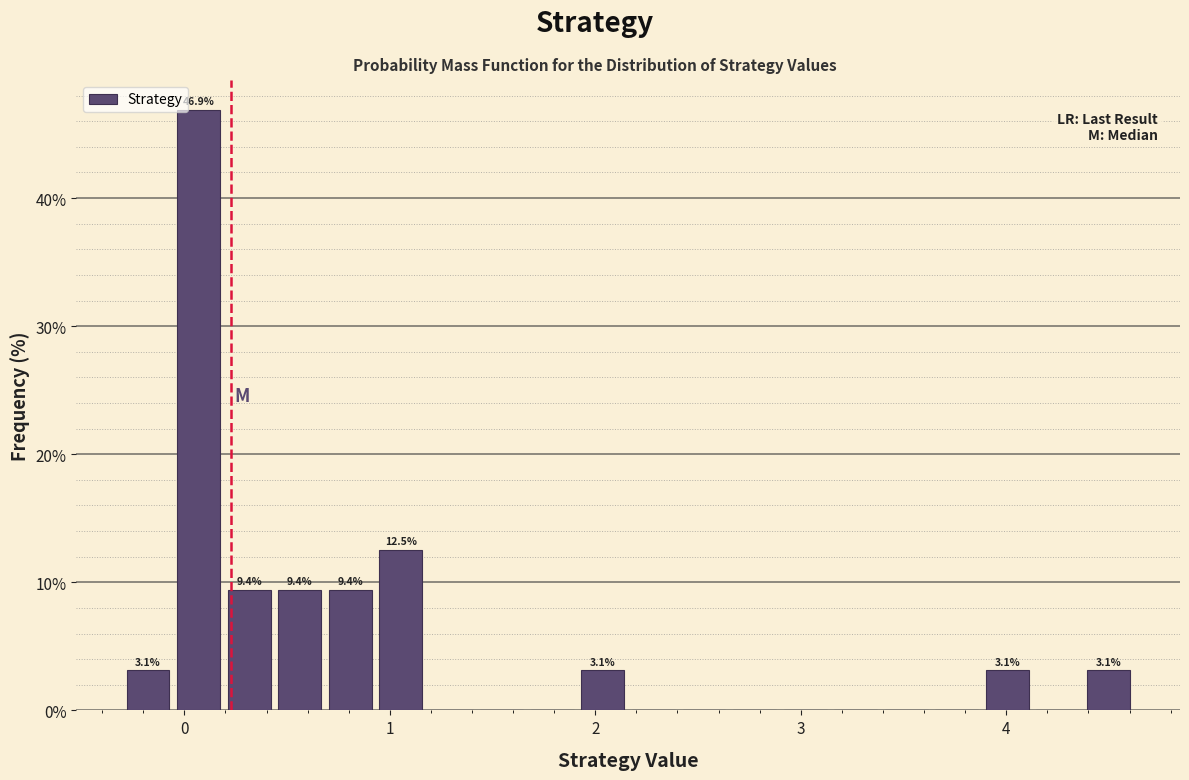

Read against the x-axis, roughly where is the centre of the tallest bar?

0.1